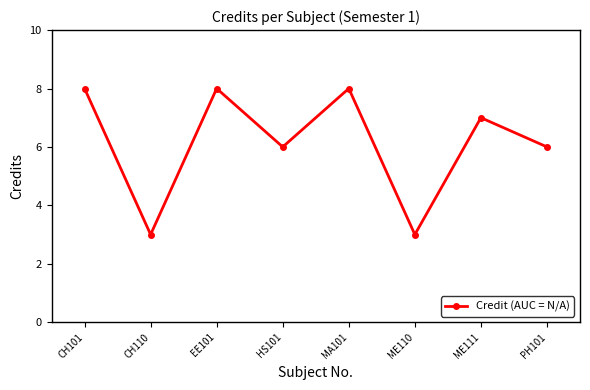

What is the minimum value shown in the chart?

3